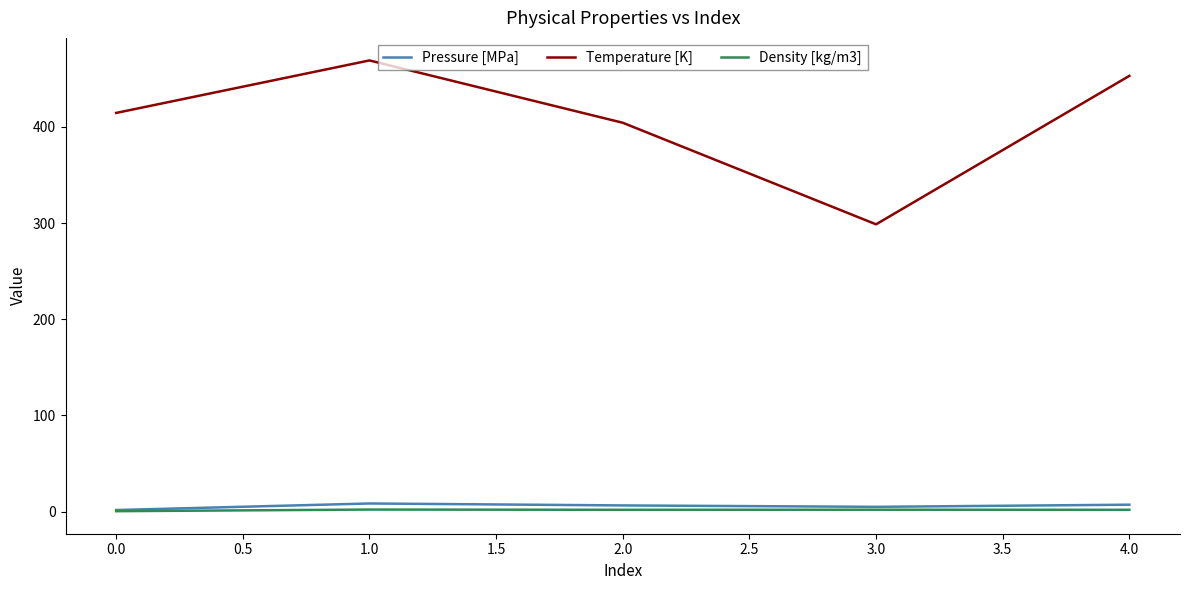

True or false: Density [kg/m3] has a value of 0.5 at 0.0.

True